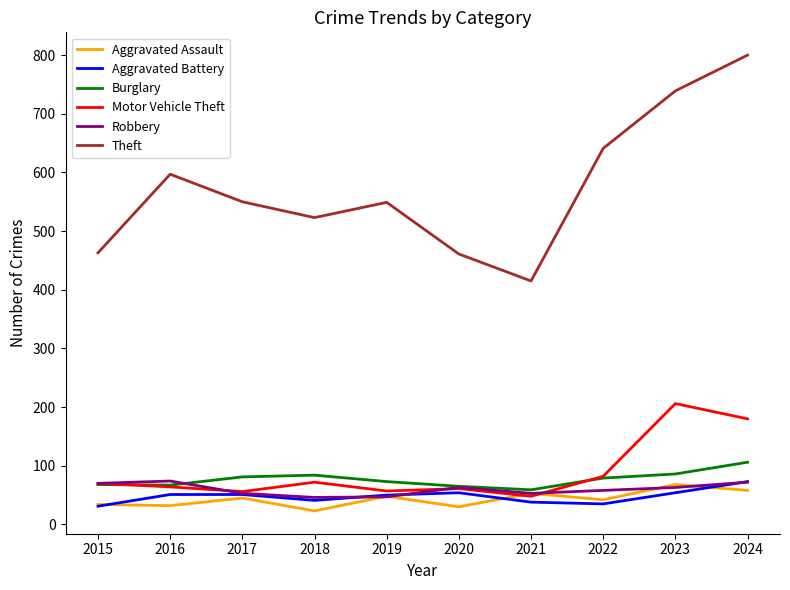

What value does the Aggravated Battery series have at 2024?

73